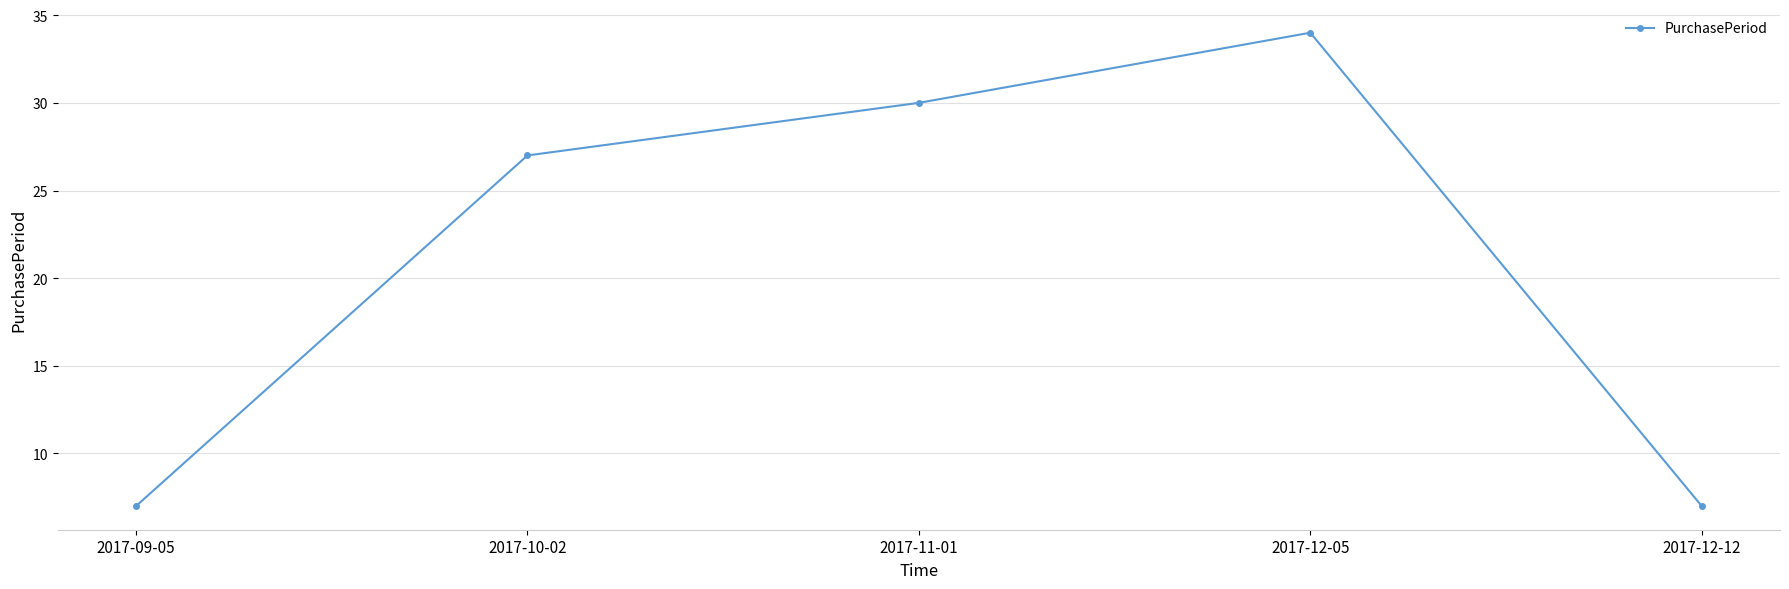

How many lines are shown in the chart?

1